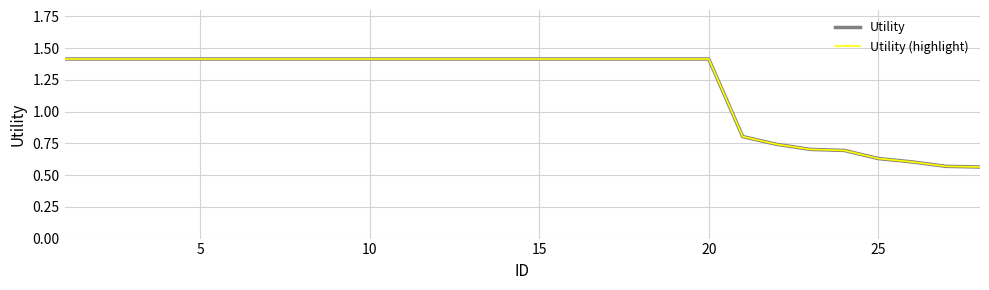

Does the chart display data point markers on the line(s)?

No